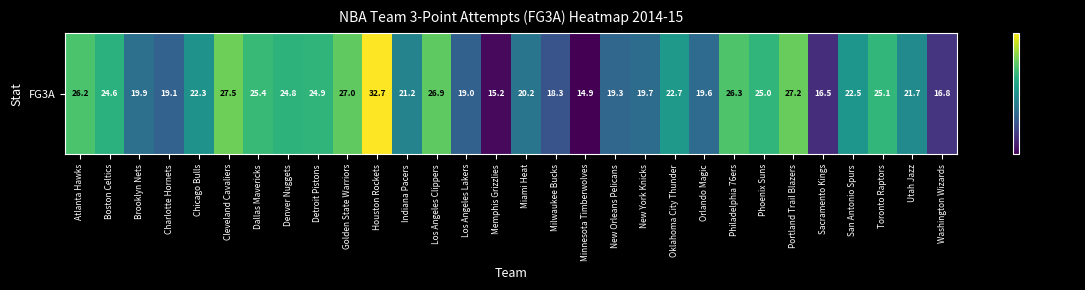

The chart shows a value of 20.2 at Miami Heat. True or false?

True